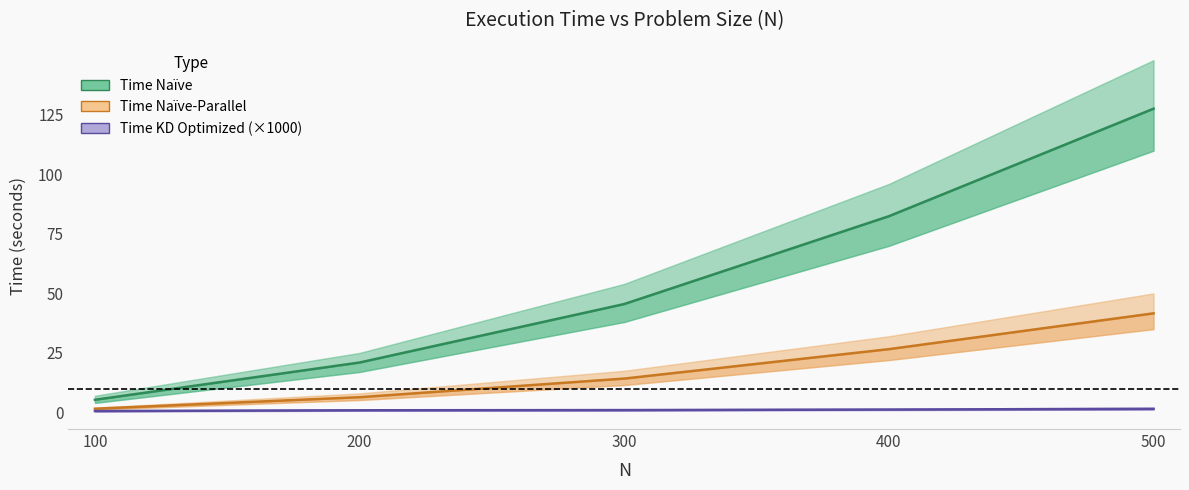

True or false: Time Naïve-Parallel has more than 1 interior local peaks.

False